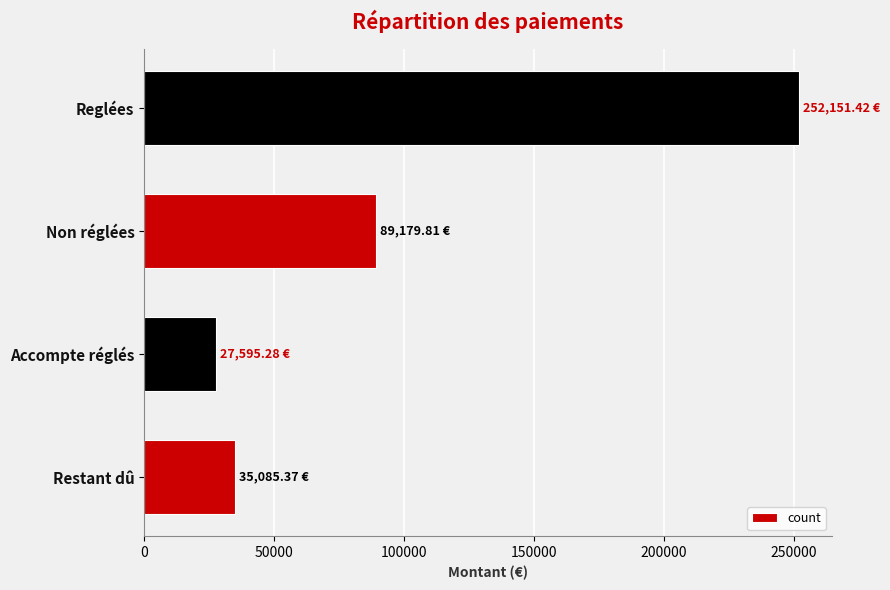

What is the minimum value shown in the chart?

27595.3